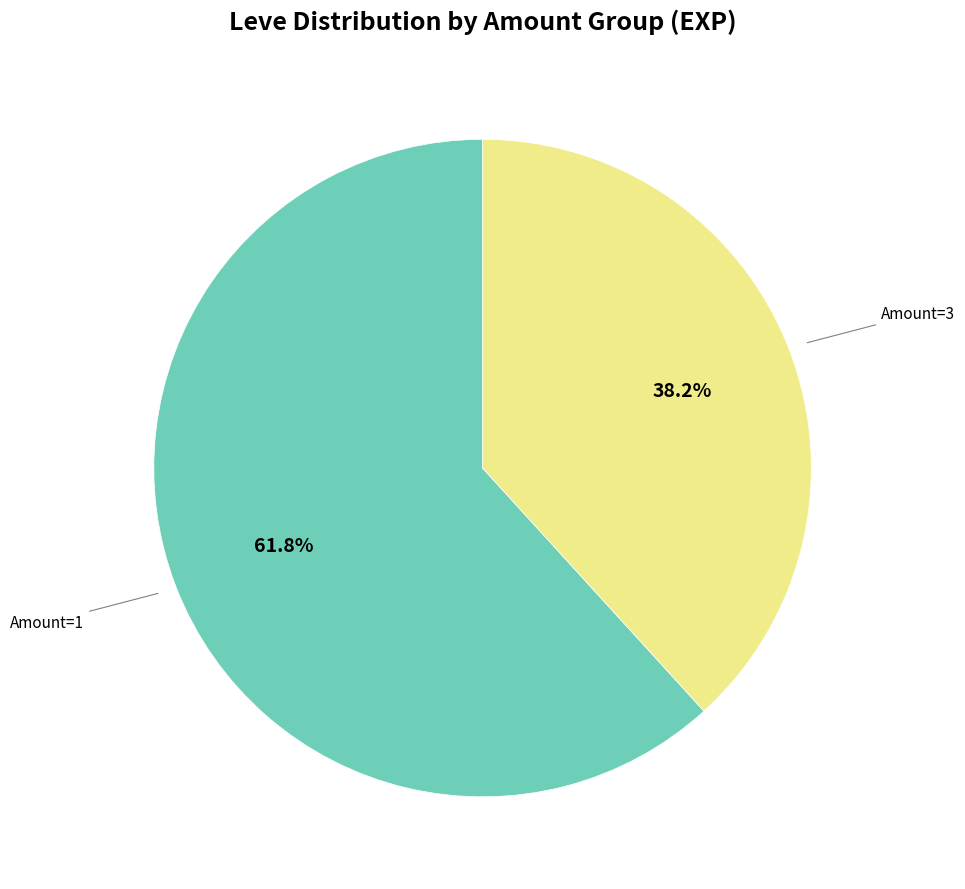

Is there a majority slice in this chart?

Yes